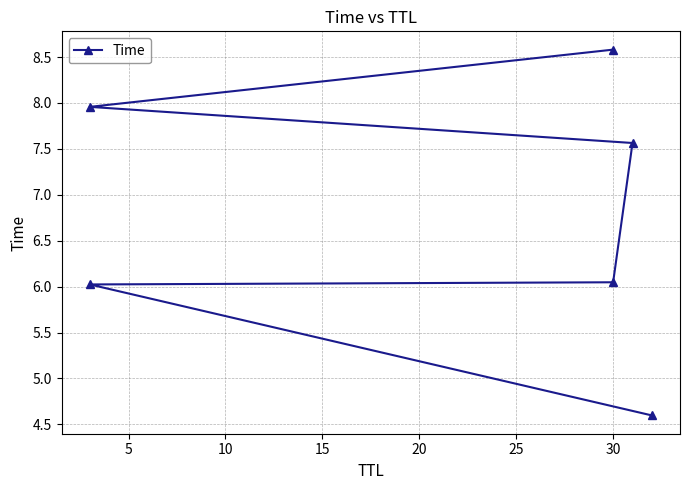

What is the value of the 4th point from the left?

7.6